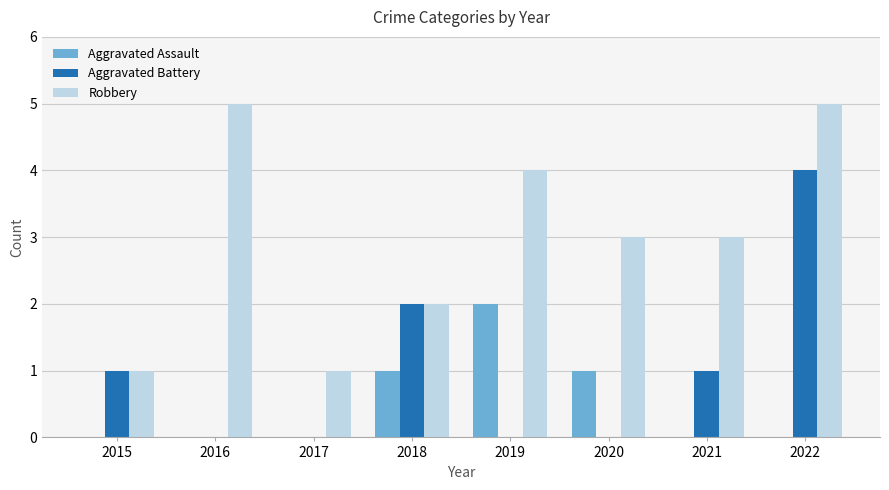

What is the sum of all Robbery values?

24